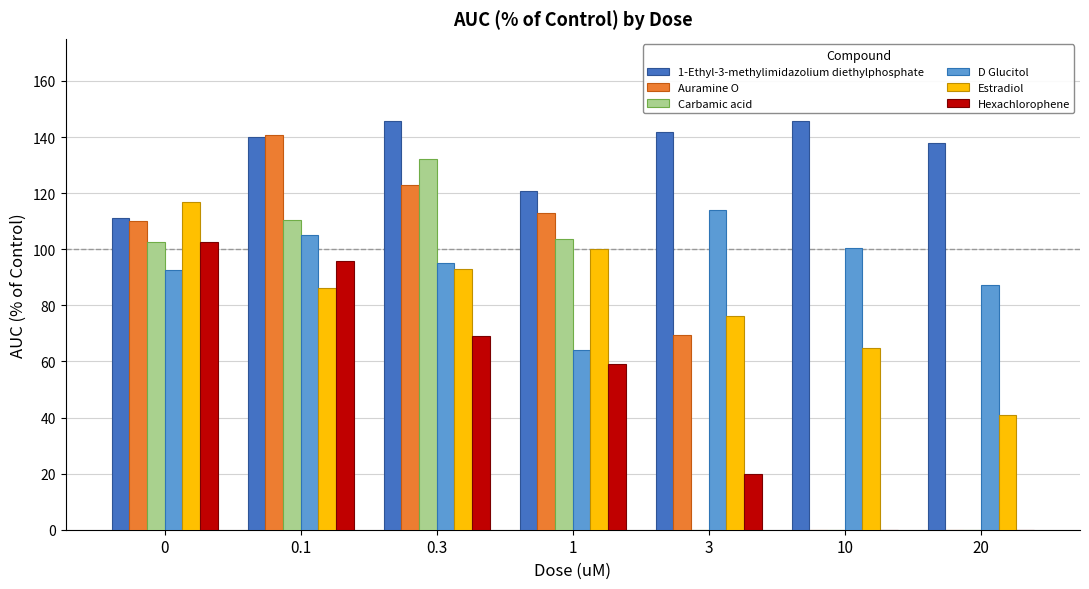

Which category has the highest value in the D Glucitol series?

3